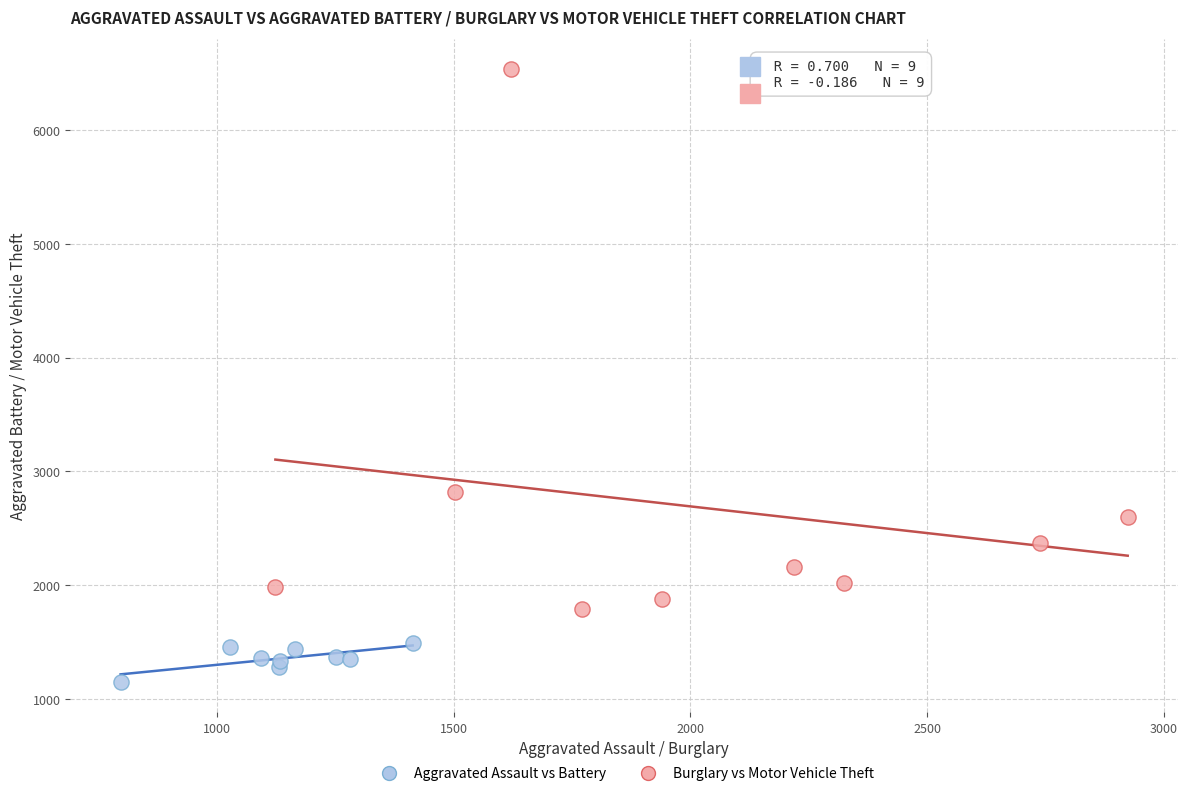

Which series has the largest Y range (max minus min)?

Burglary vs Motor Vehicle Theft